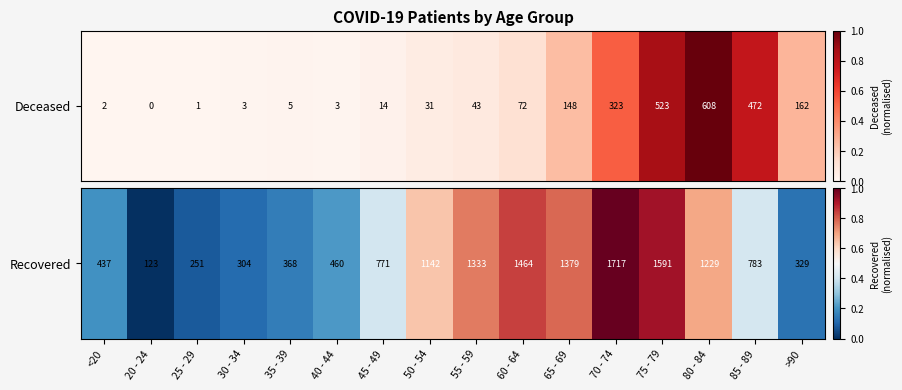

At which label is the value closest to 0?

20 - 24